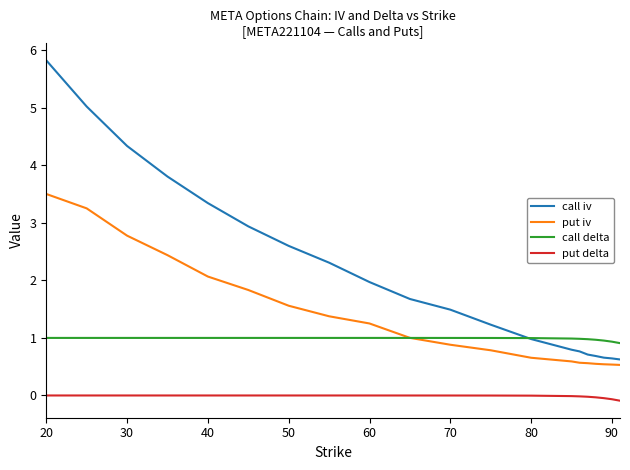

True or false: put iv and put delta intersect in this chart.

False